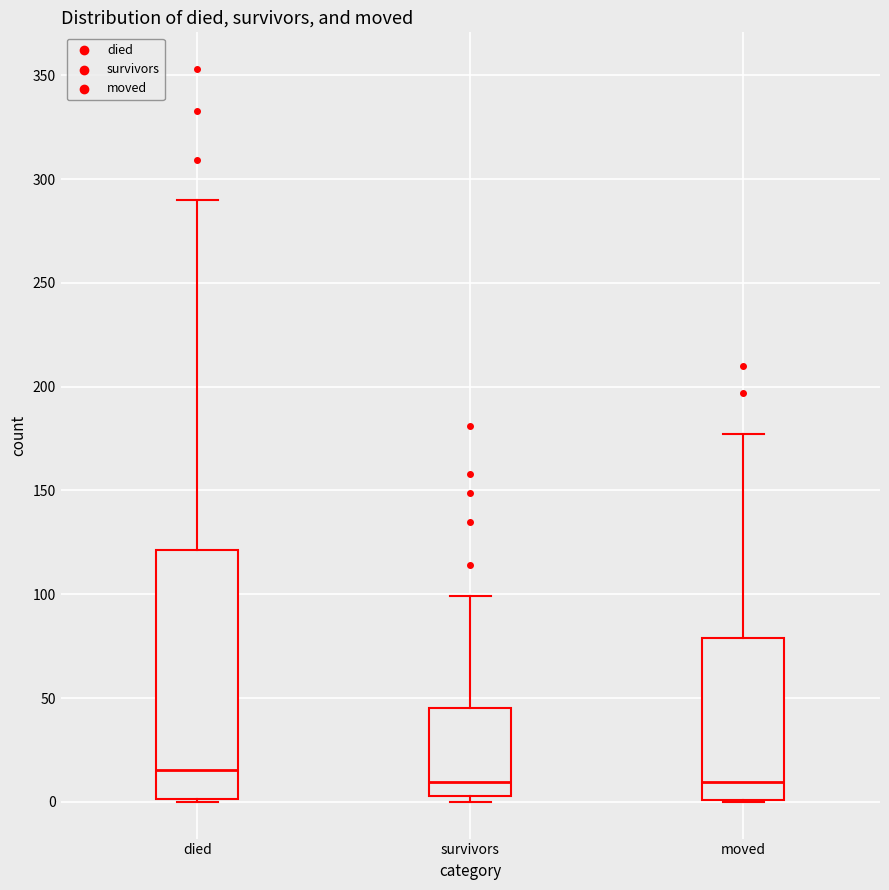

Reading left to right, transcribe this box plot: for each box, give where its median line is, the range the box spans, and where its two whiskers end, as read against the y-axis. The values are not printed on the chart, so give them approximately, as read against the axis.

died: median 15, box 0 to 120, whiskers 0 to 290
survivors: median 10, box 5 to 45, whiskers 0 to 100
moved: median 10, box 0 to 80, whiskers 0 to 175